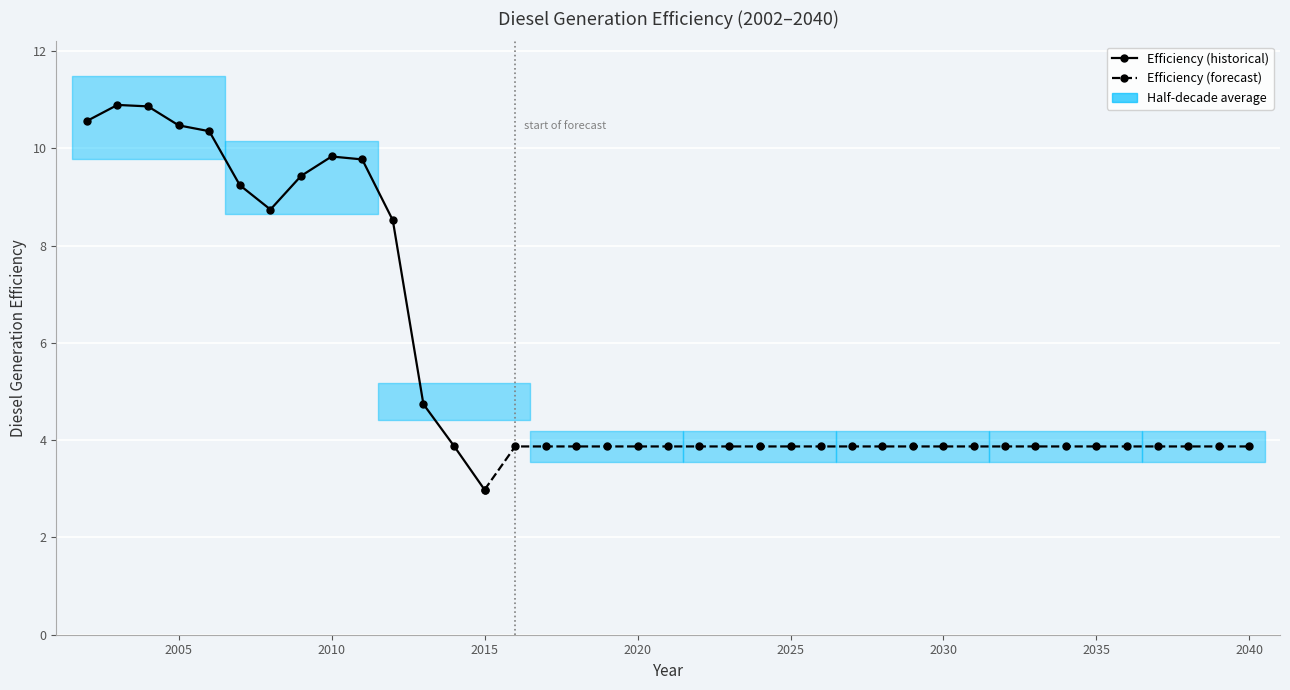

True or false: the data shows 1.7 at 2033.

False